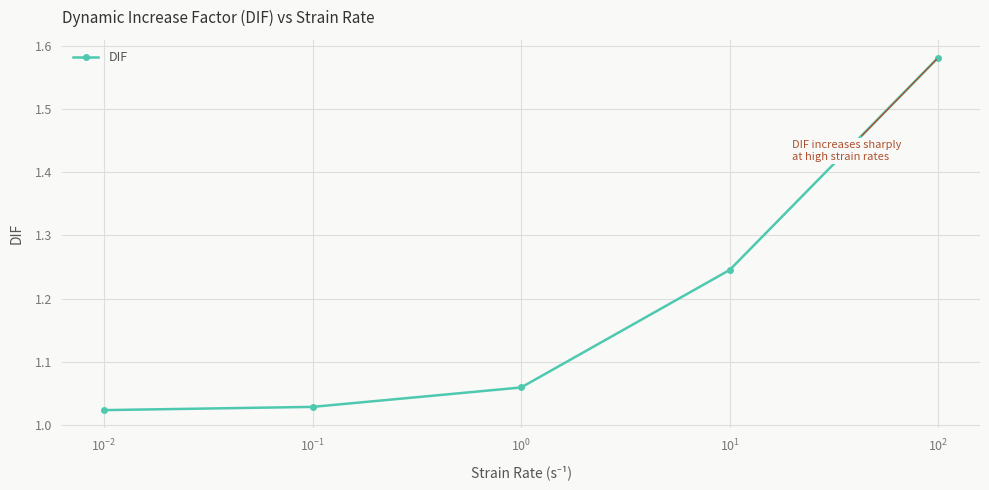

What is the difference between the maximum and minimum values?

0.6